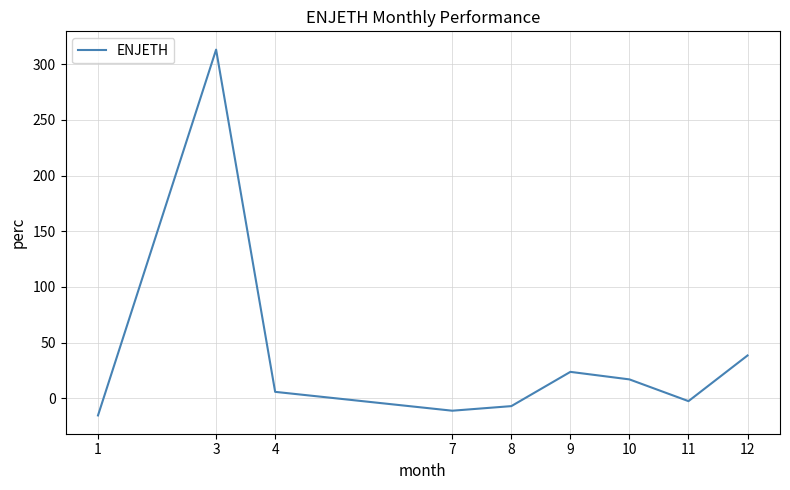

List the labels in order of value, smallest first.

1, 7, 8, 11, 4, 10, 9, 12, 3